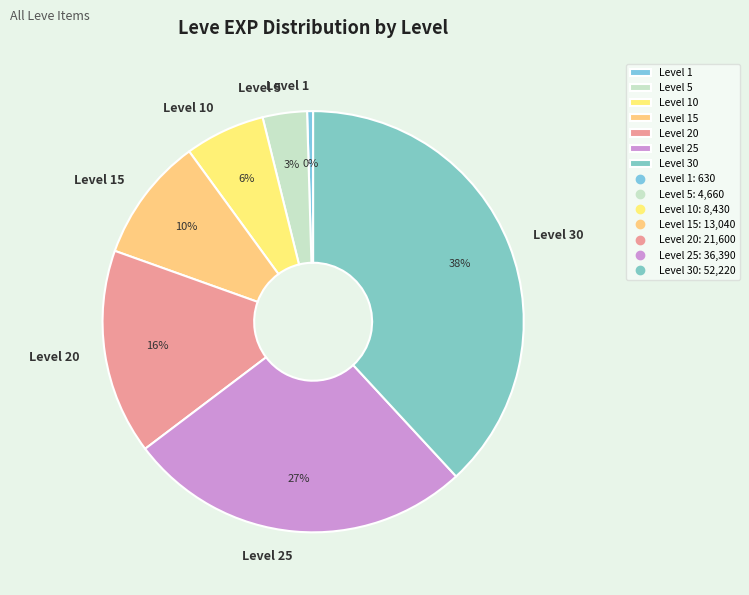

How many segments does this pie chart have?

7